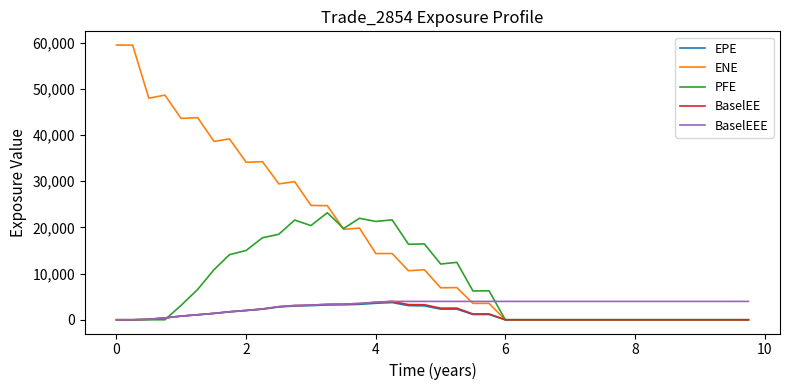

Which series has the largest total across all categories?

ENE